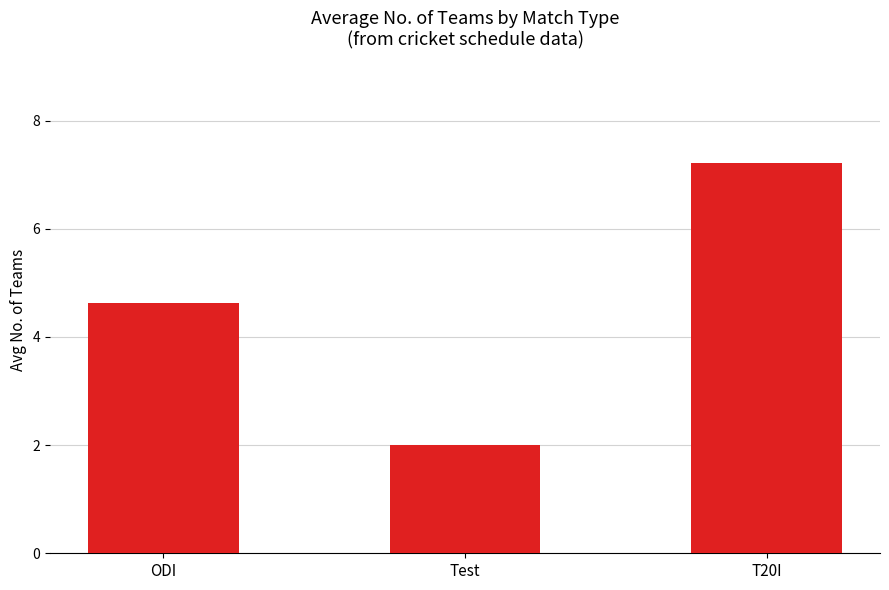

Between T20I and ODI, which is larger?

T20I